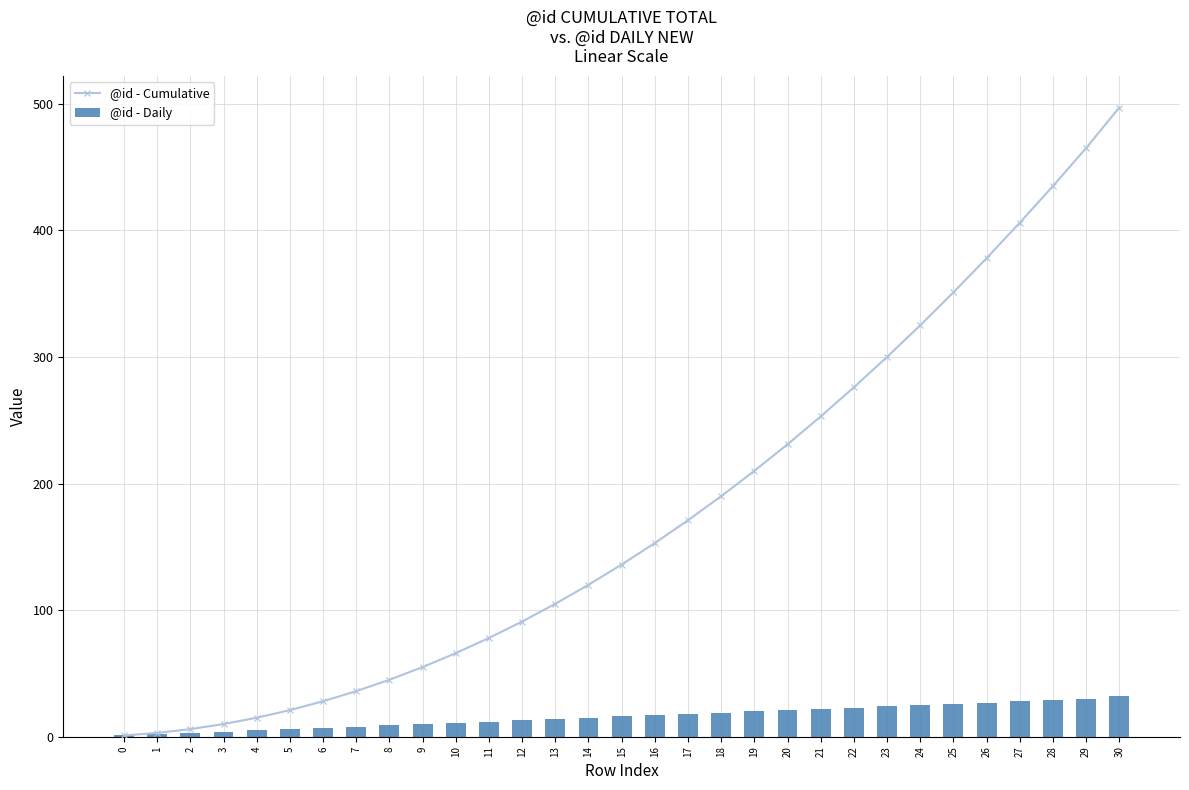

Reading left to right, extract all data points from this chart.

@id - Cumulative: 0=1	1=3	2=6	3=10	4=15	5=21	6=28	7=36	8=45	9=55	10=66	11=78	12=91	13=105	14=120	15=136	16=153	17=171	18=190	19=210	20=231	21=253	22=276	23=300	24=325	25=351	26=378	27=406	28=435	29=465	30=497
@id - Daily: 0=1	1=2	2=3	3=4	4=5	5=6	6=7	7=8	8=9	9=10	10=11	11=12	12=13	13=14	14=15	15=16	16=17	17=18	18=19	19=20	20=21	21=22	22=23	23=24	24=25	25=26	26=27	27=28	28=29	29=30	30=32